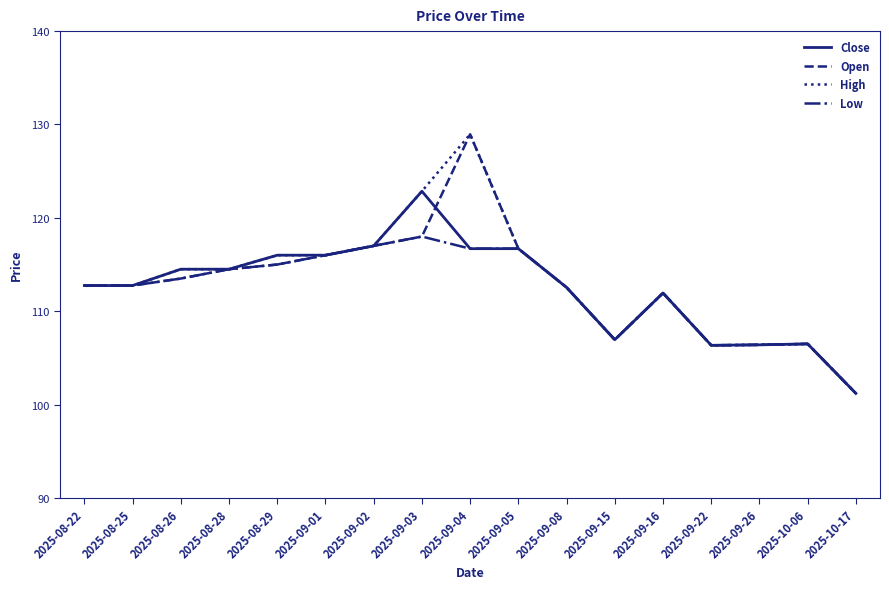

What position from the left is 2025-09-04?

9